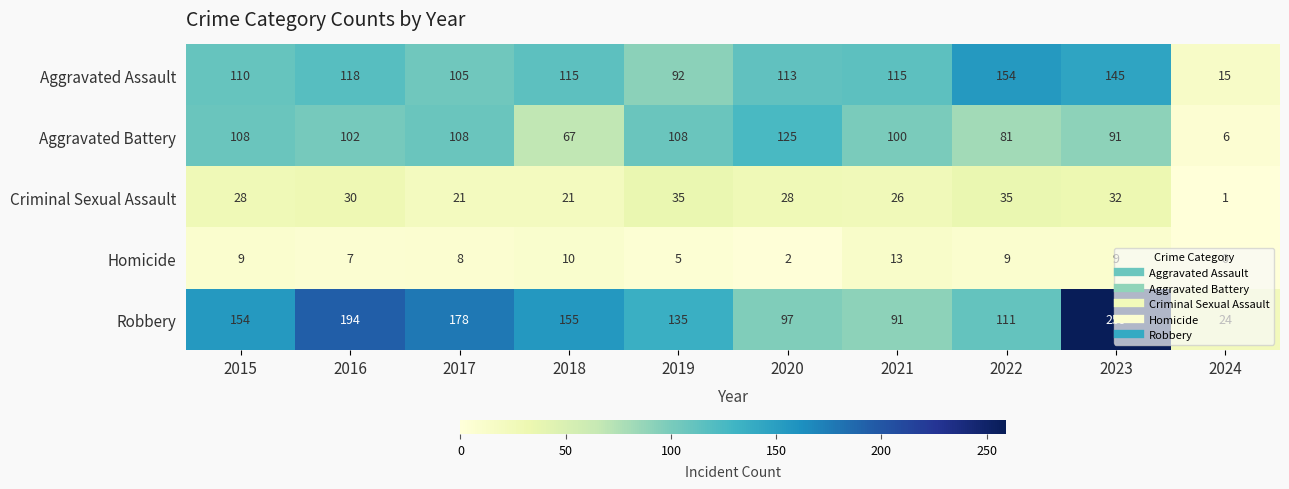

Rank the series at 2024 from highest to lowest value.

Robbery, Aggravated Assault, Aggravated Battery, Criminal Sexual Assault, Homicide